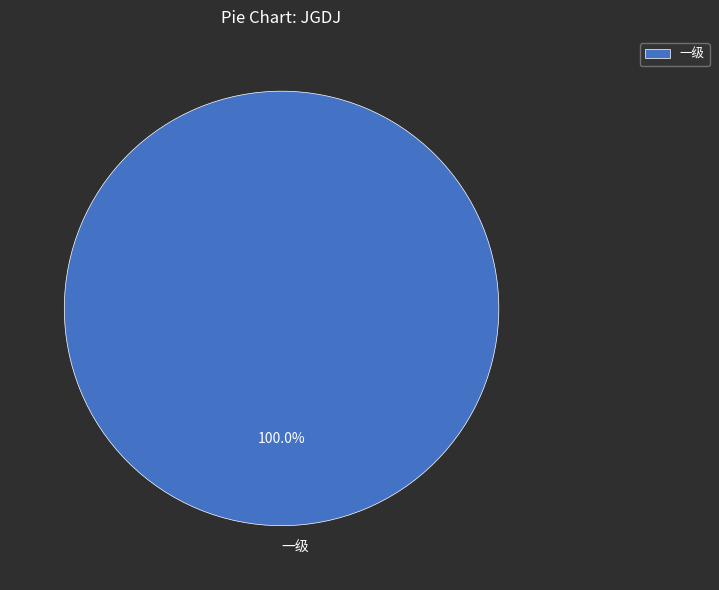

Rank the categories by value from lowest to highest.

一级